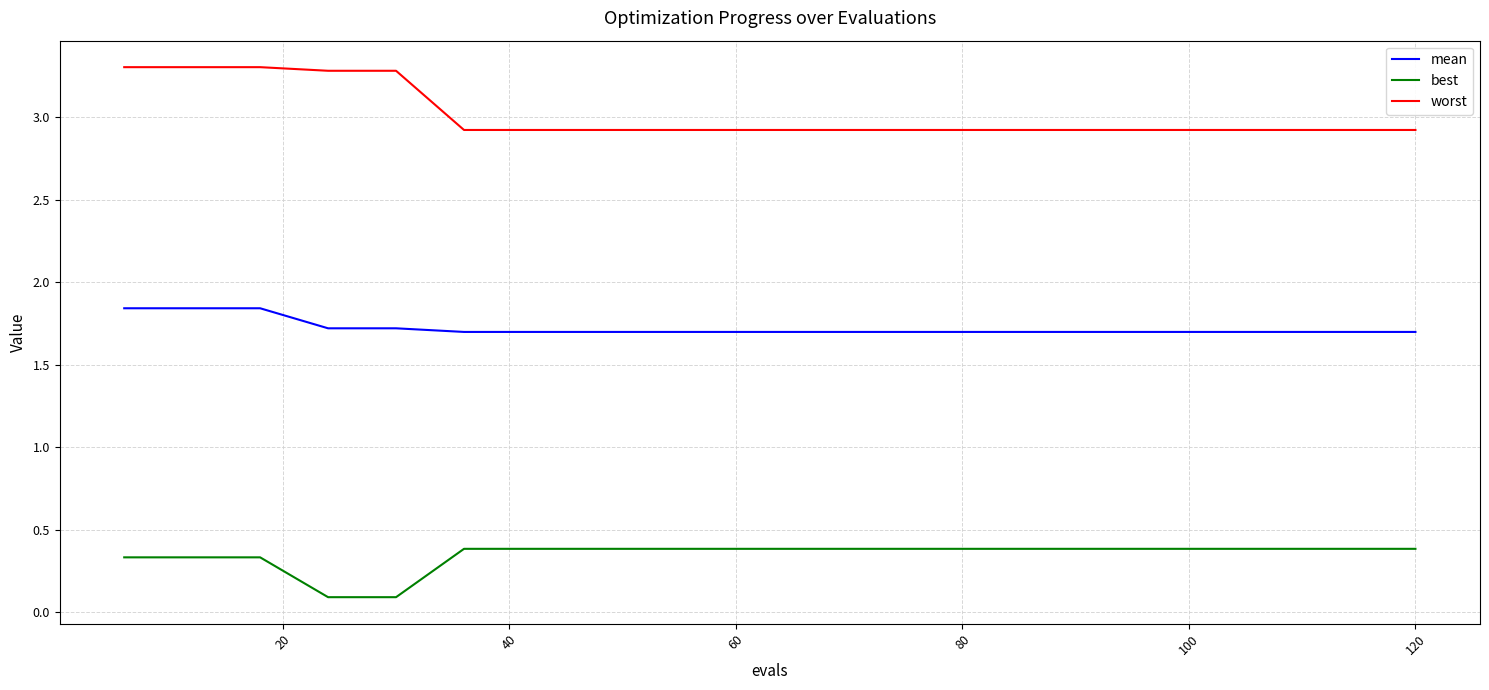

List the series in order of their peak value, highest first.

worst, mean, best